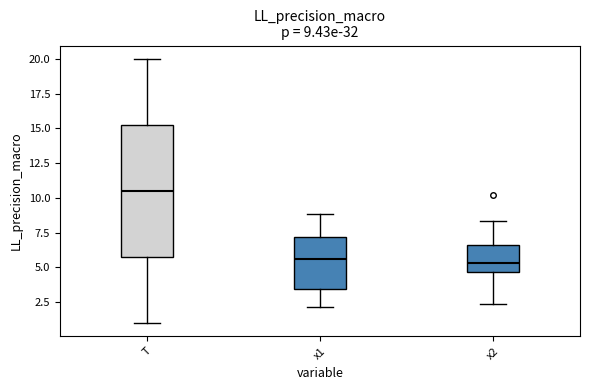

Comparing the boxes themselves (not the whiskers), which one is the tallest?

T